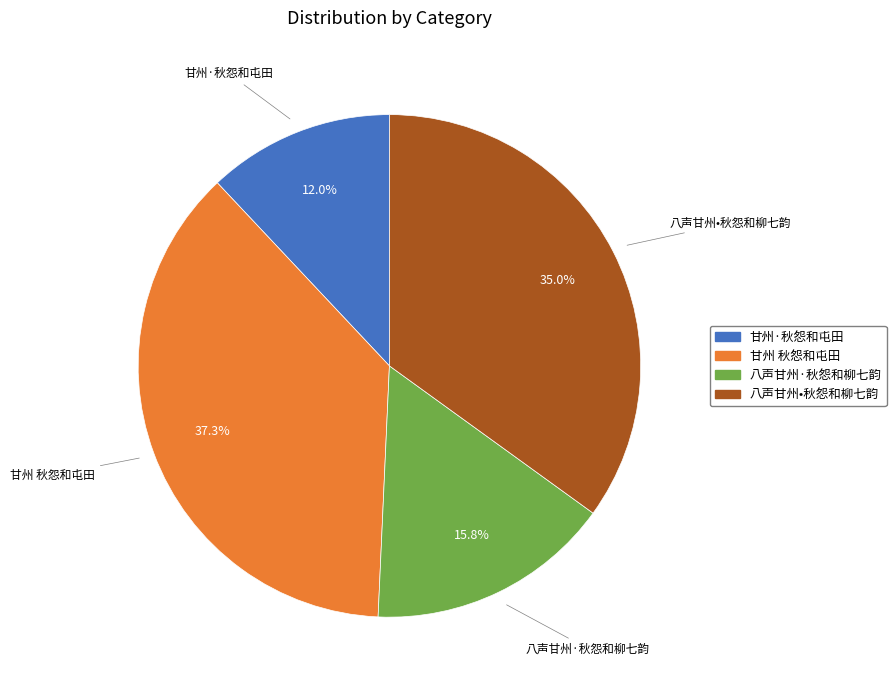

How many segments does this pie chart have?

4